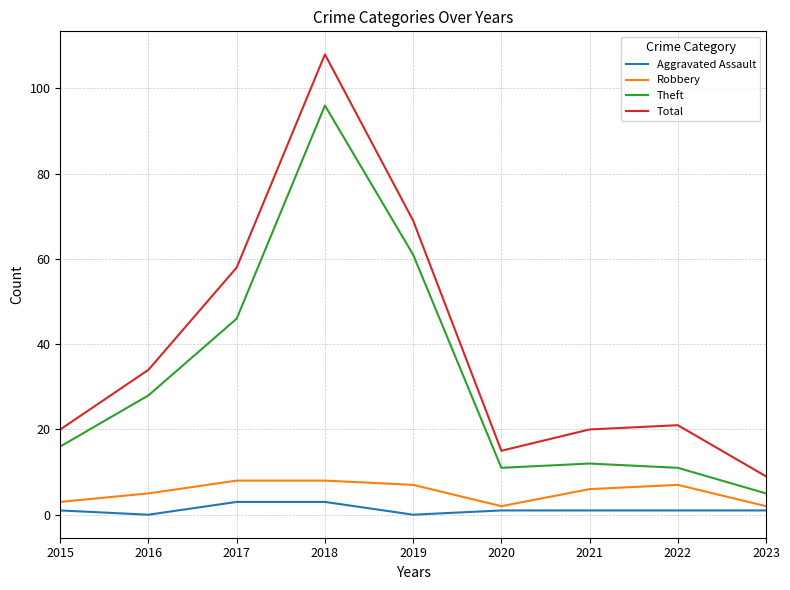

Rank the series at 2019 from lowest to highest value.

Aggravated Assault, Robbery, Theft, Total